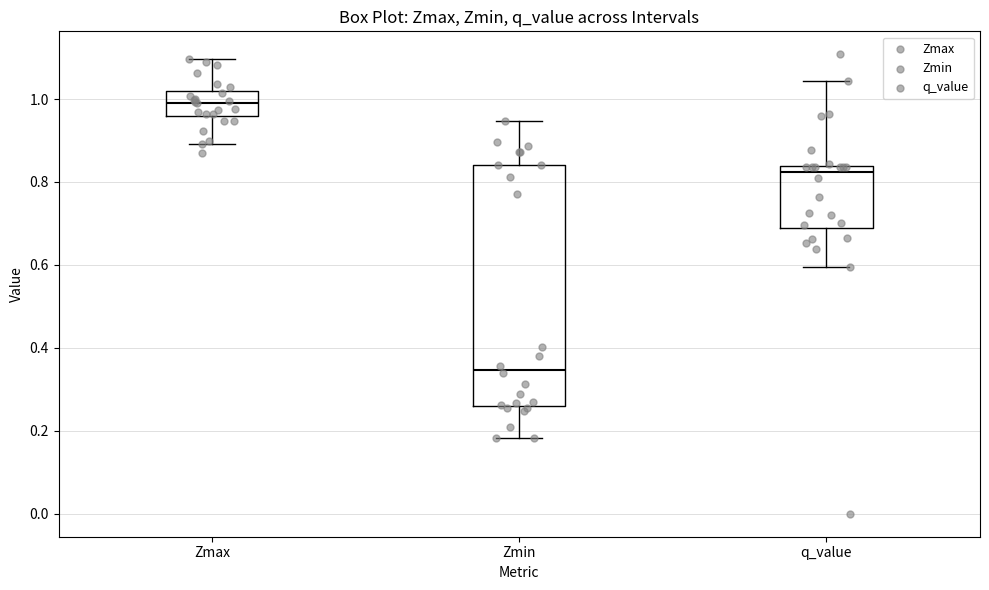

Reading left to right, read every box against the y-axis: the position of its median line, the range the box covers, and the ends of its whiskers. The values are not printed on the chart, so give them approximately, as read against the axis.

Zmax: median 1.00, box 0.96 to 1.02, whiskers 0.90 to 1.10
Zmin: median 0.34, box 0.26 to 0.84, whiskers 0.18 to 0.94
q_value: median 0.82, box 0.68 to 0.84, whiskers 0.60 to 1.04